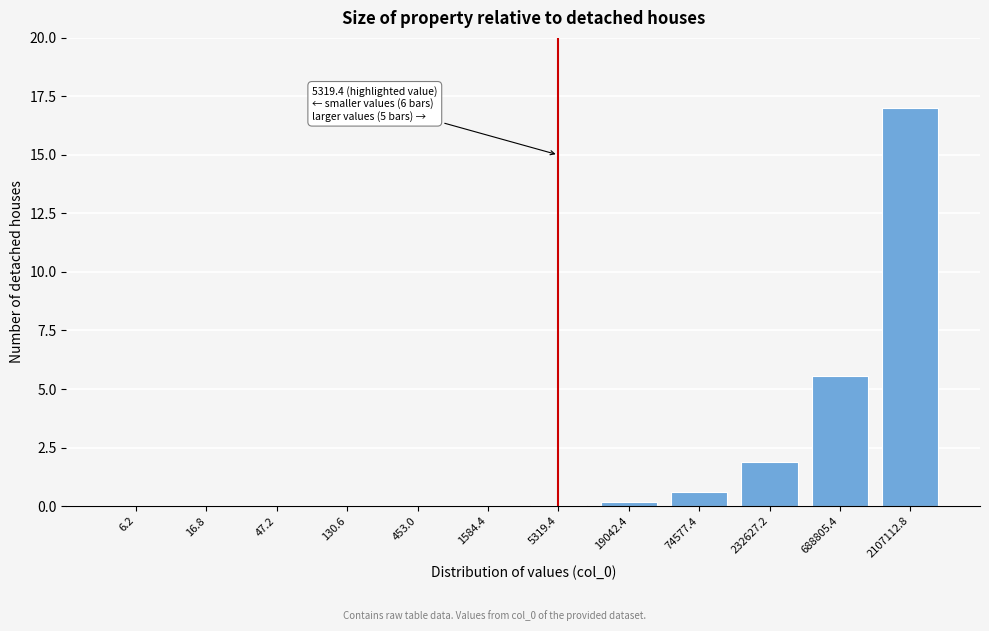

The value at 1584.4 is 0.0. True or false?

True